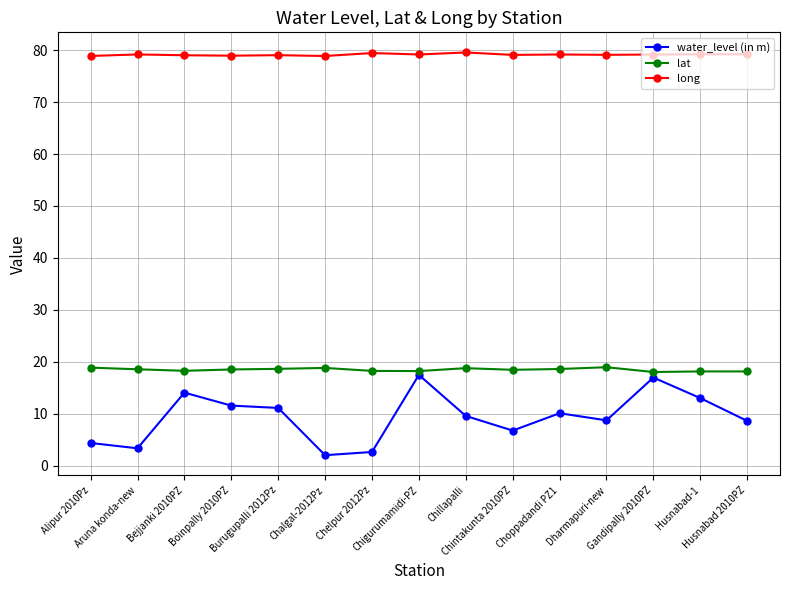

Count the number of data series in this chart.

3